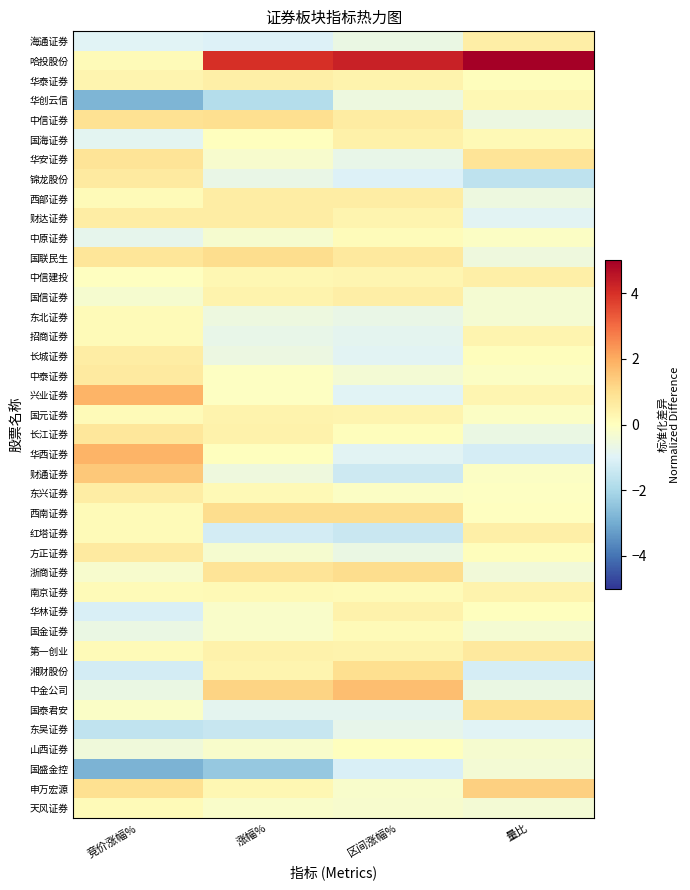

At how many categories does at least one series exceed 3?

3